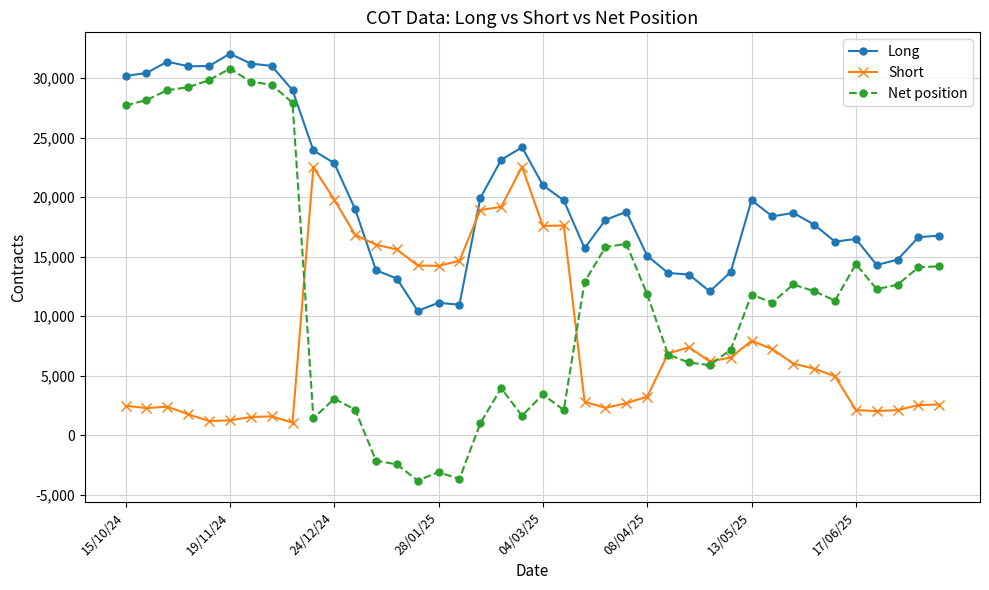

Does the chart have visible grid lines?

Yes